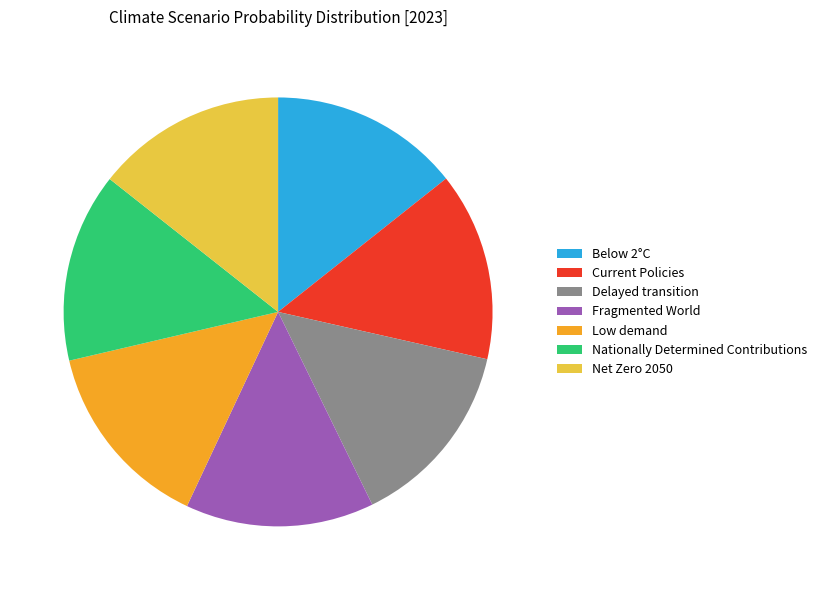

Count the number of slices in the pie.

7